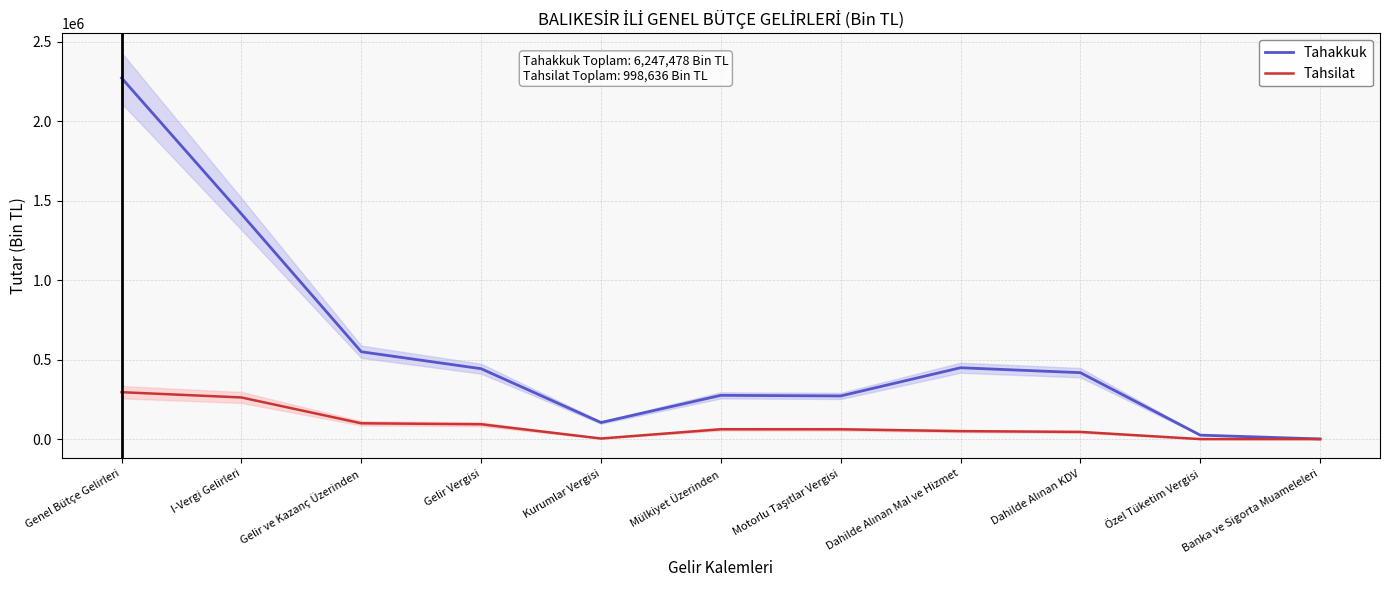

Does the chart have visible grid lines?

Yes